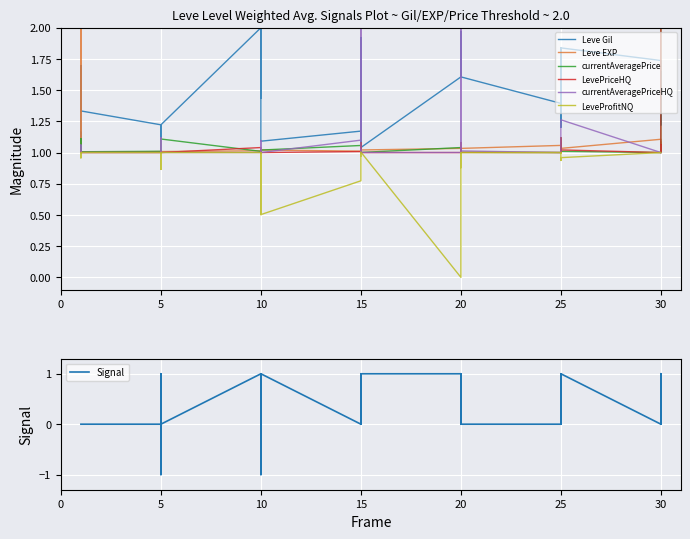

Is this an area chart (filled region under the line)?

No